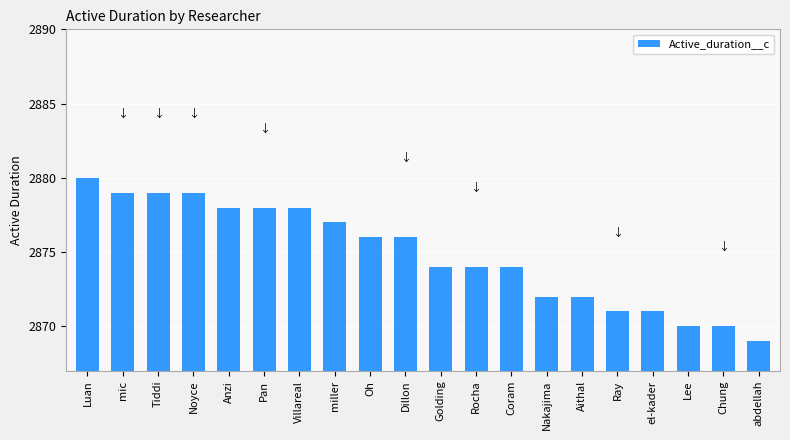

True or false: the data shows 4712 at miller.

False